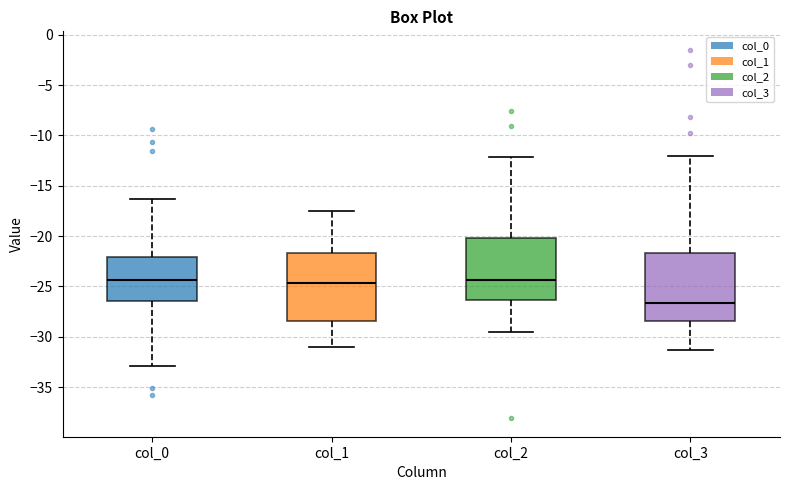

Which box's median line is the lowest?

col_3